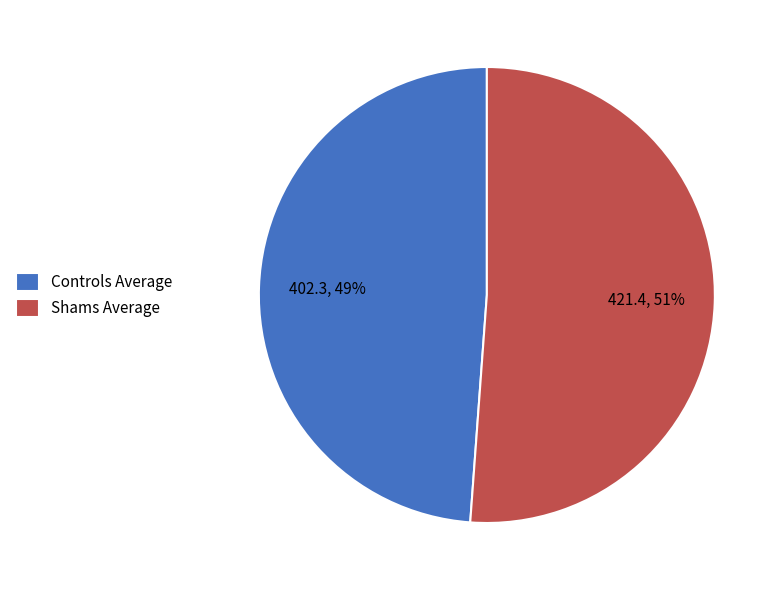

True or false: Shams Average accounts for 40% of the total.

False